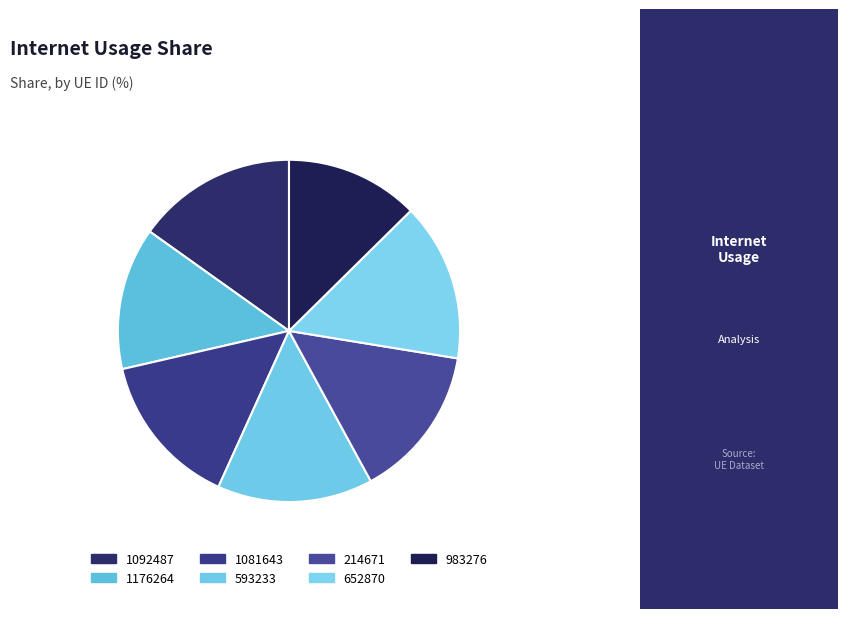

How many segments does this pie chart have?

7